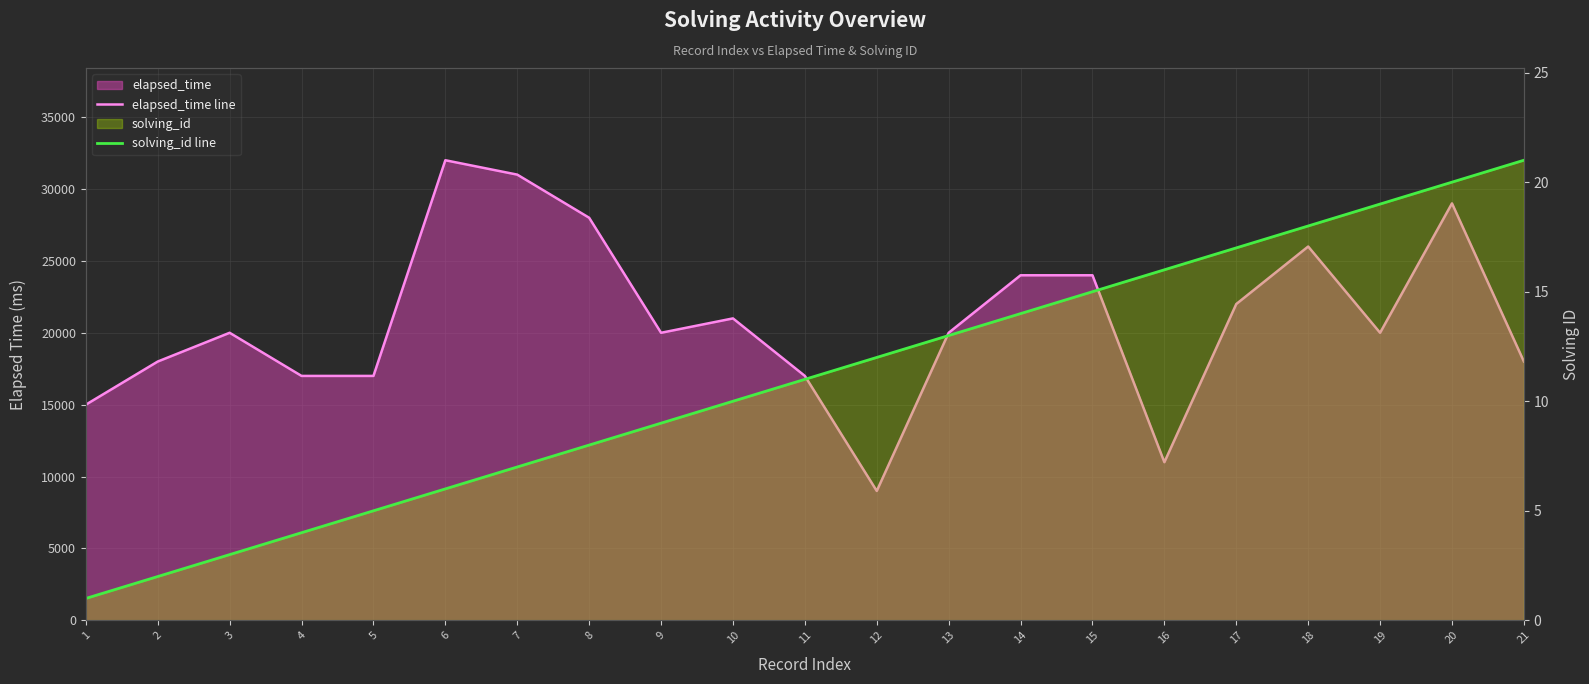

True or false: elapsed_time line has more than 2 interior local peaks.

True